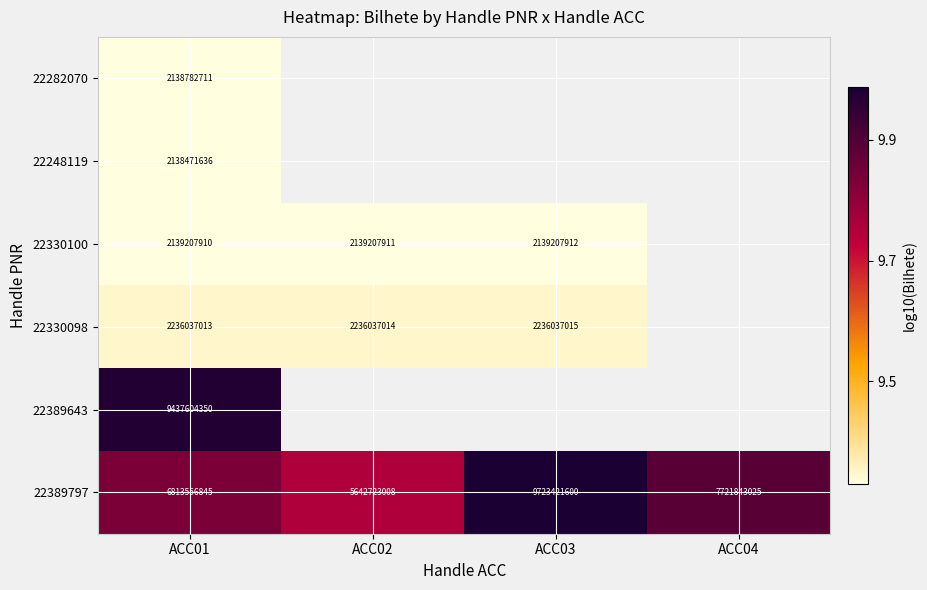

What is the minimum value shown in the chart?

9.3